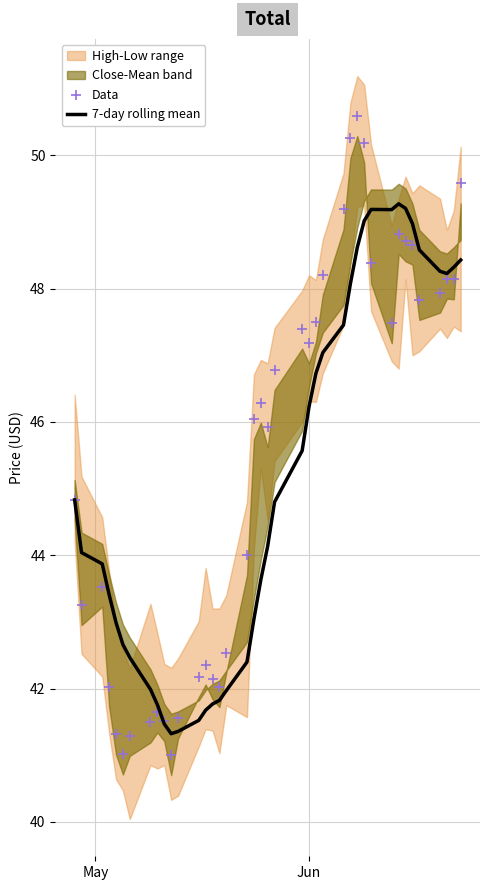

At how many categories does at least one series exceed 44?

24